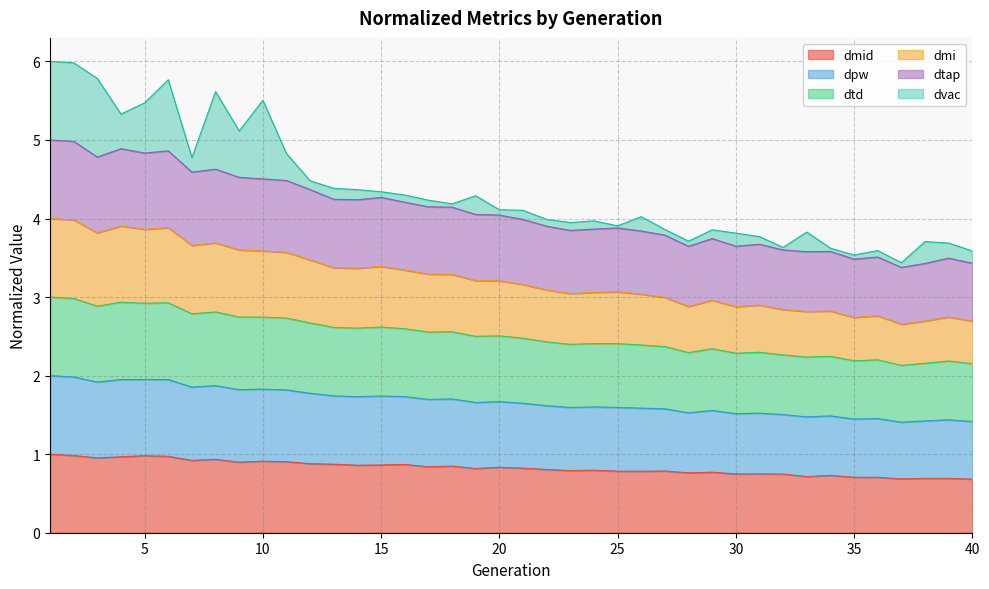

Does the chart have visible grid lines?

Yes